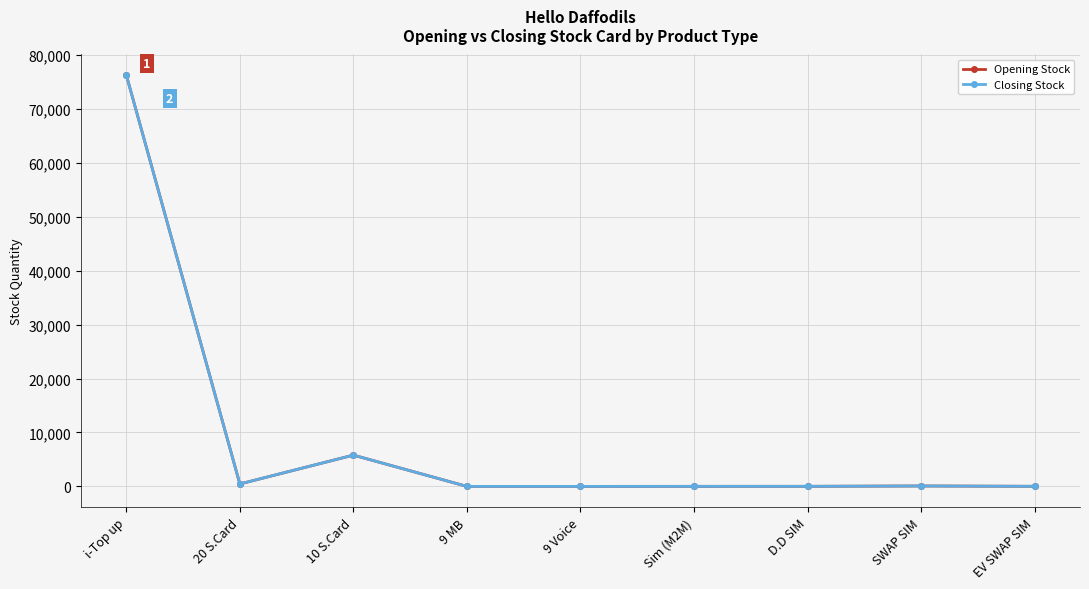

Is this an area chart (filled region under the line)?

No